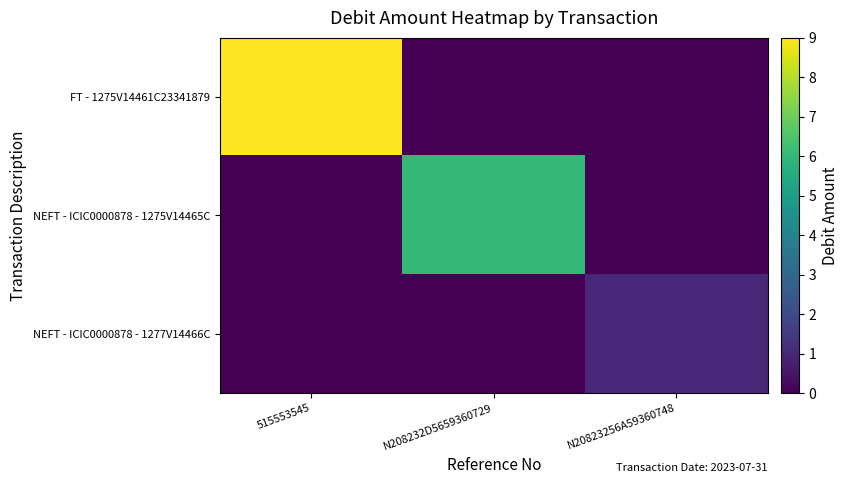

How many series are shown in this chart?

3